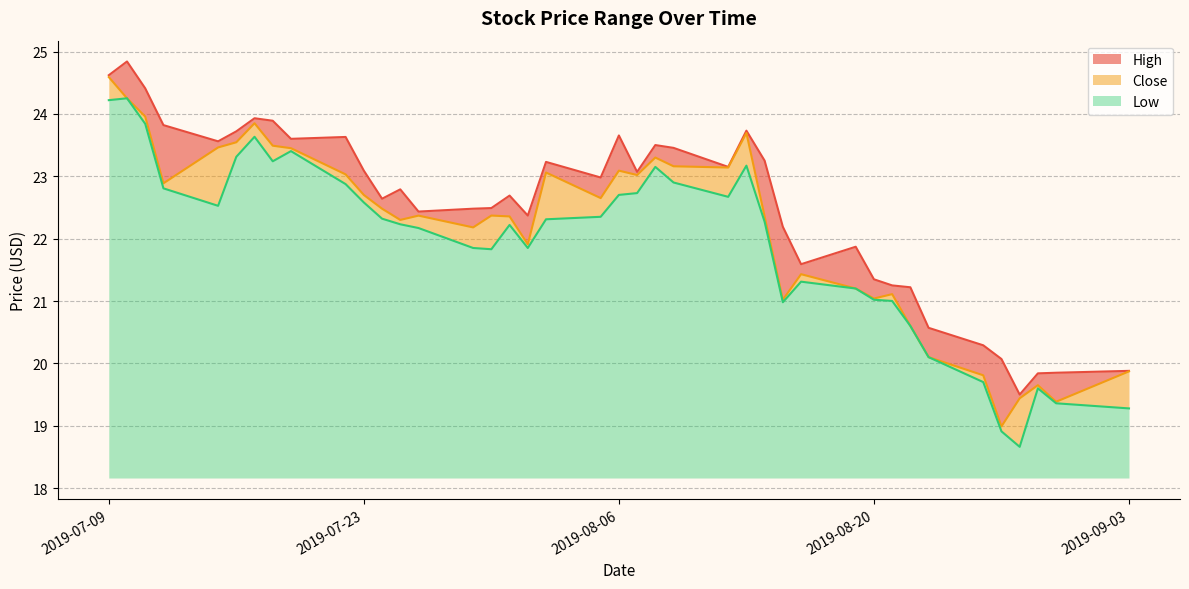

The Low series shows 21.9 at 2019-08-01. True or false?

True